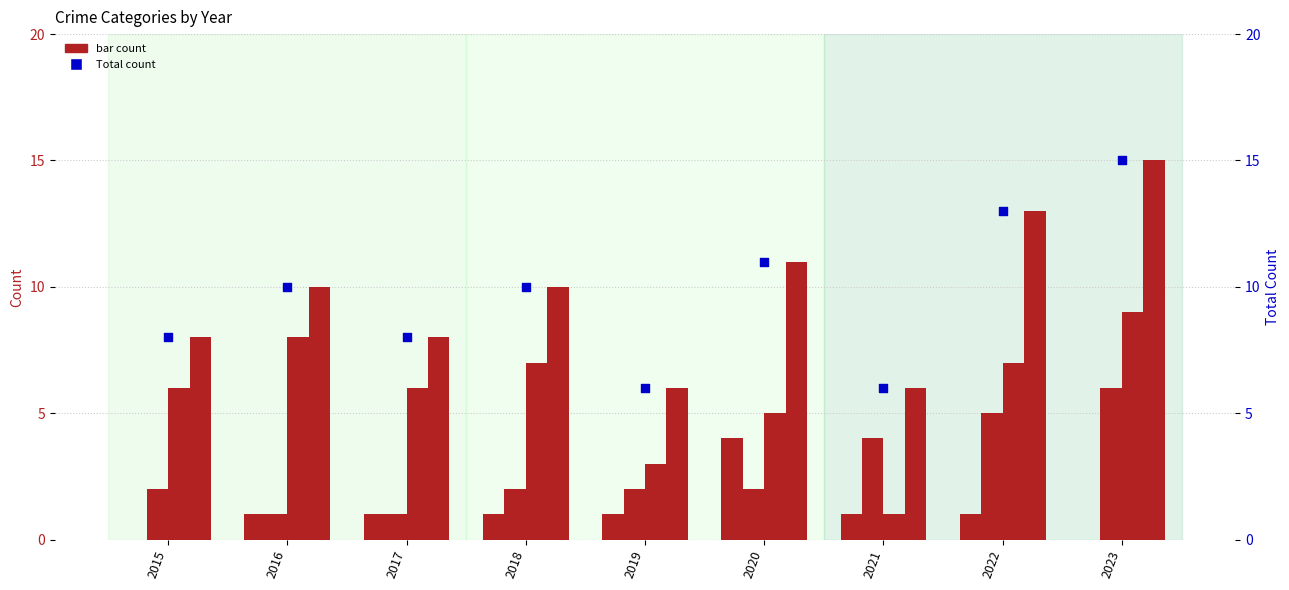

At which category is the sum across all series the highest?

2023